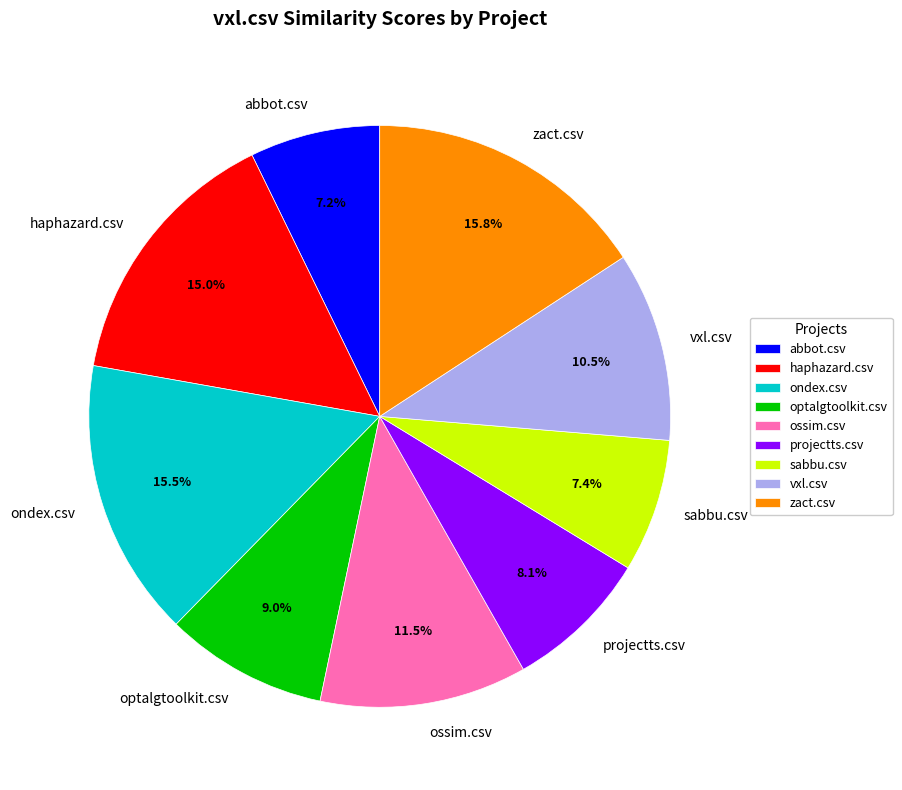

Does ossim.csv represent more than half of the total?

No